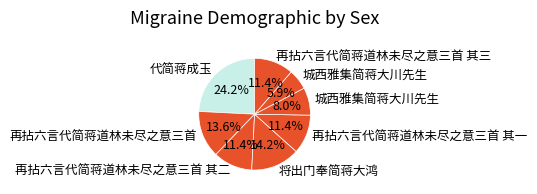

Count the number of slices in the pie.

8